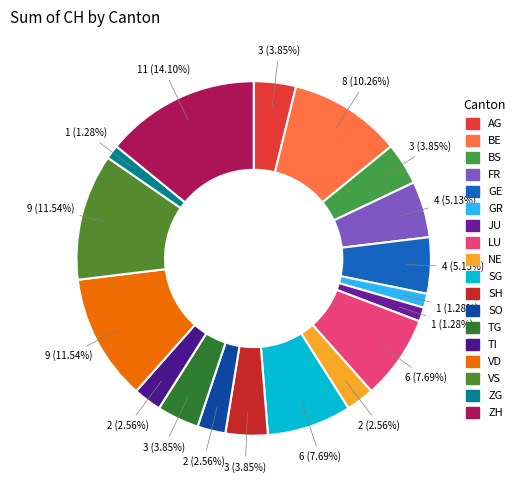

Which category has the smallest portion of the pie?

GR